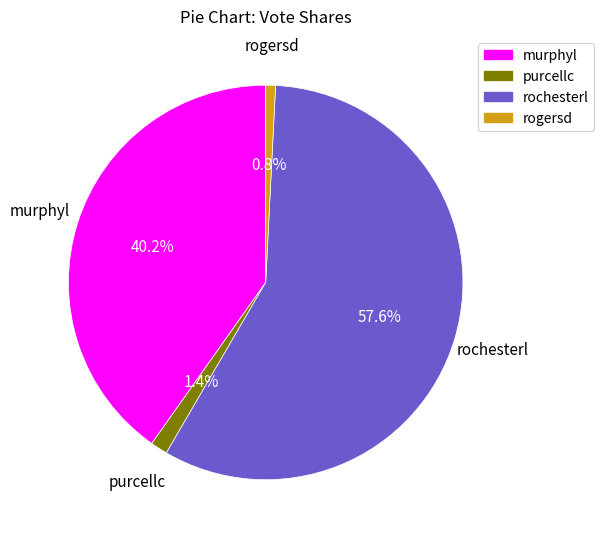

Is it true that rogersd is 1% of the pie?

True